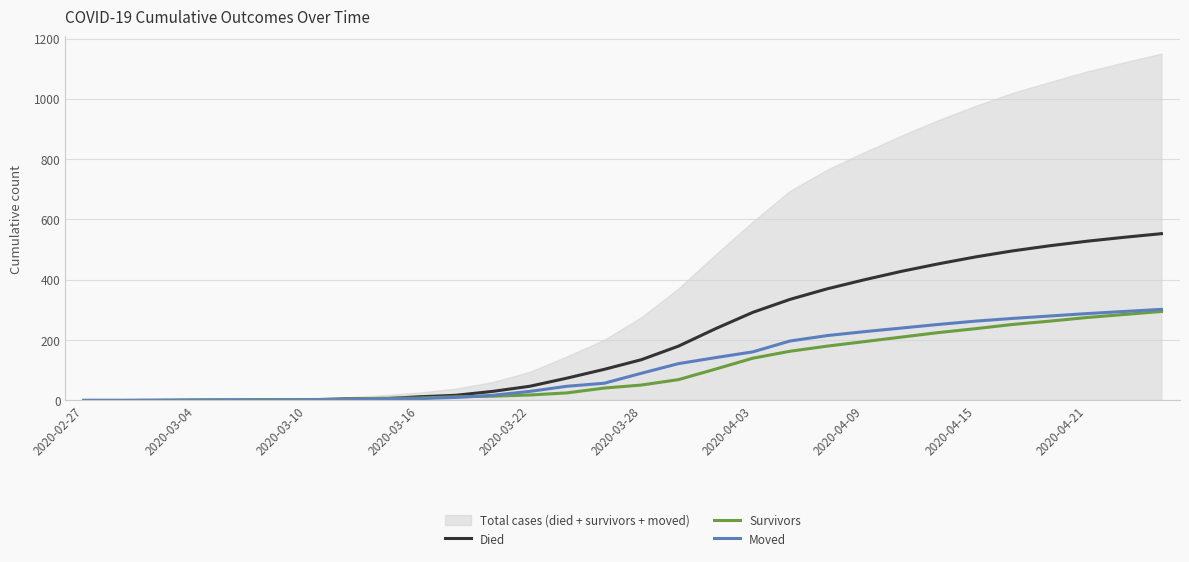

How many categories are shown in the chart?

30